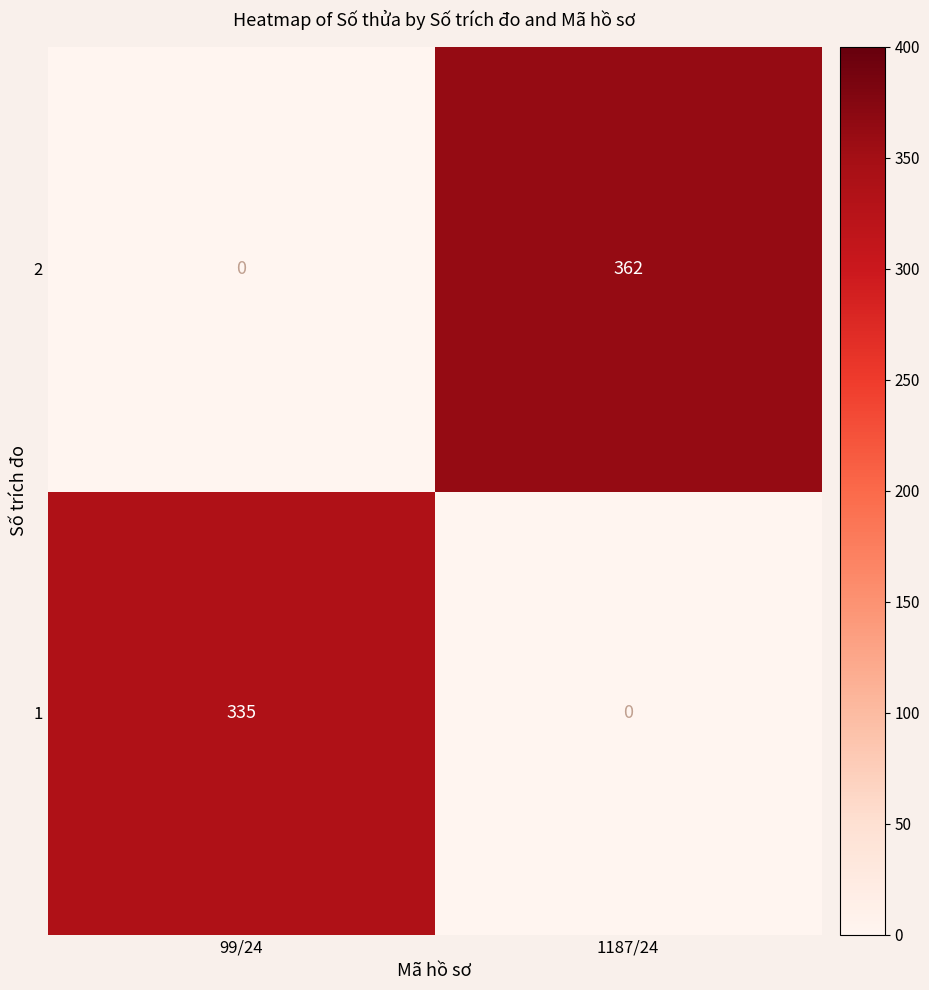

Reading right to left, transcribe all the data shown in this chart.

2: 1187/24=362	99/24=0
1: 1187/24=0	99/24=335